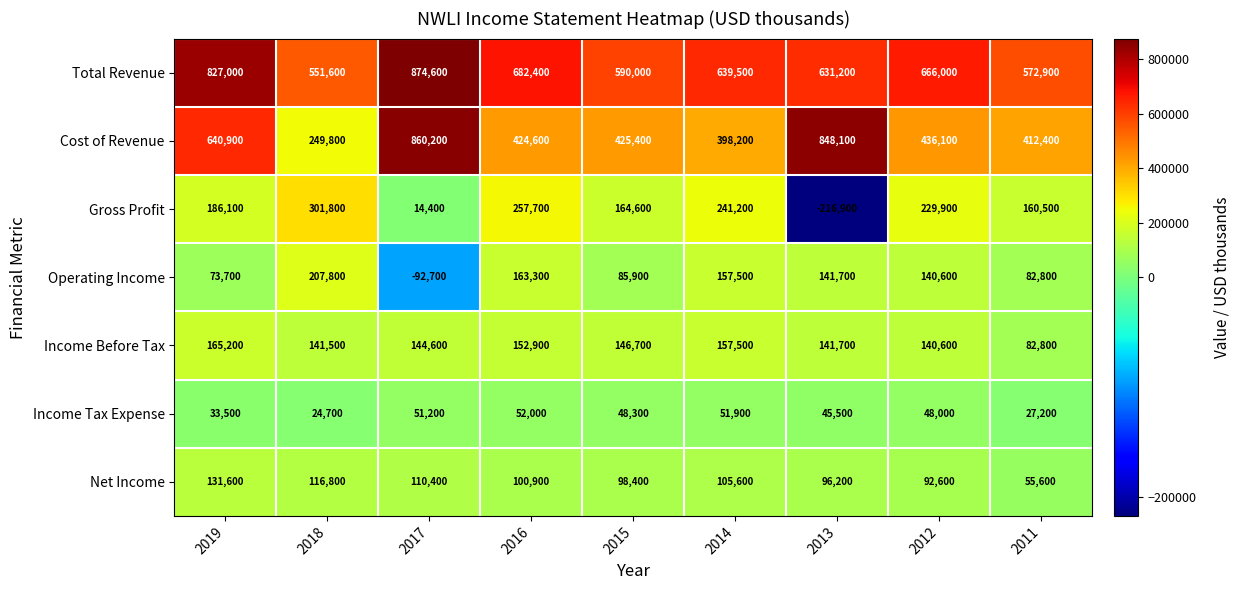

Which label corresponds to the smallest value in the chart?

2013